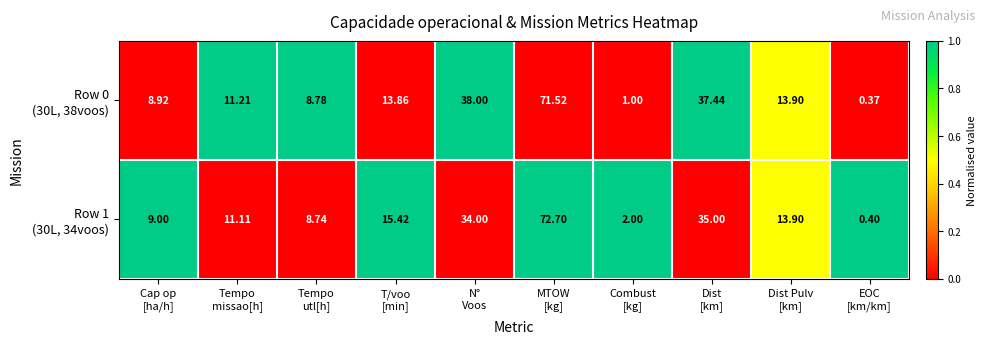

How many data points does each series have?

10